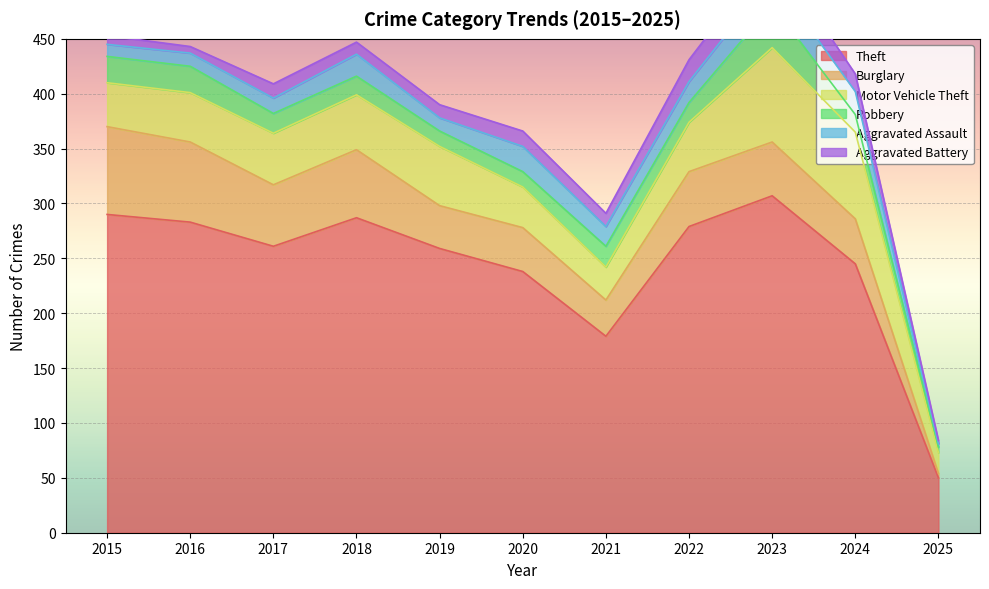

Where do Robbery and Aggravated Assault first cross each other?

2017 and 2018